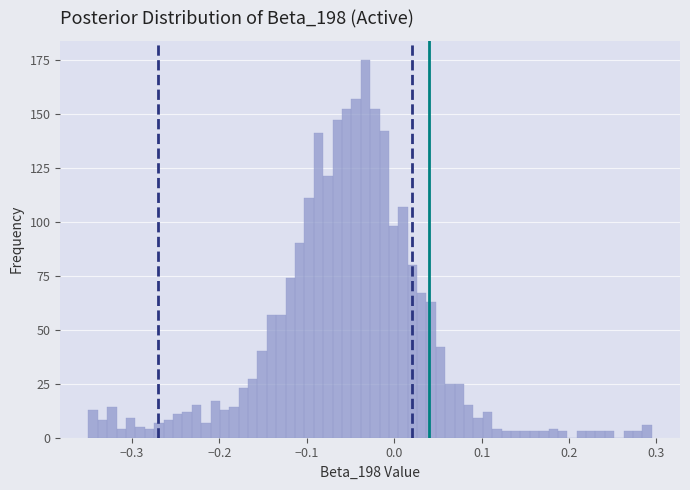

Around what value on the x-axis is the tallest bar? Give the approximate position of its centre, as read against the axis.

-0.03